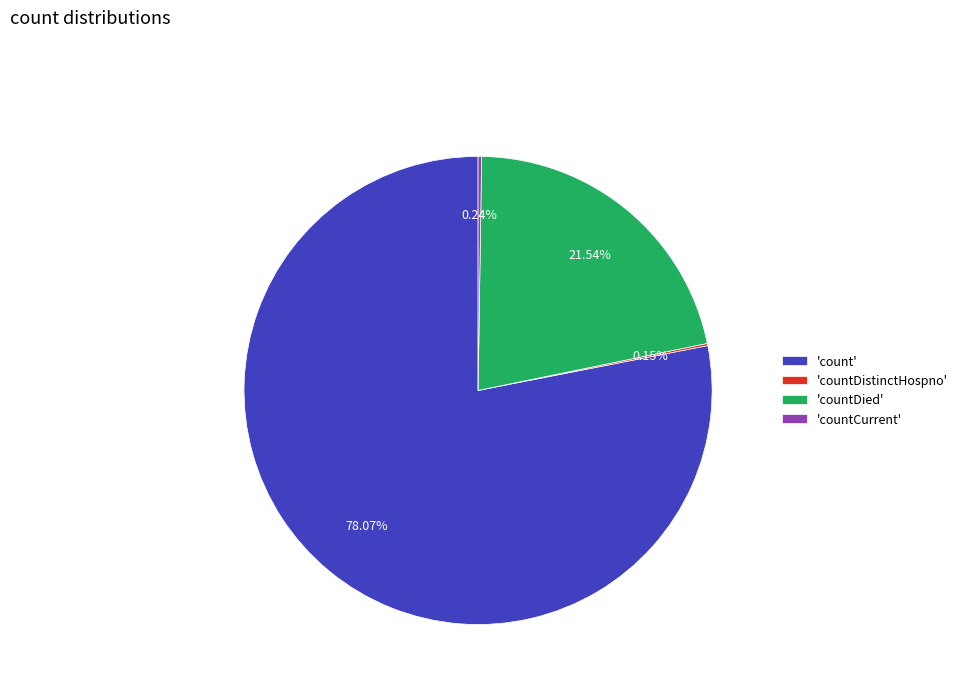

Do 'countDied' and 'count' together represent more than half of the pie?

Yes